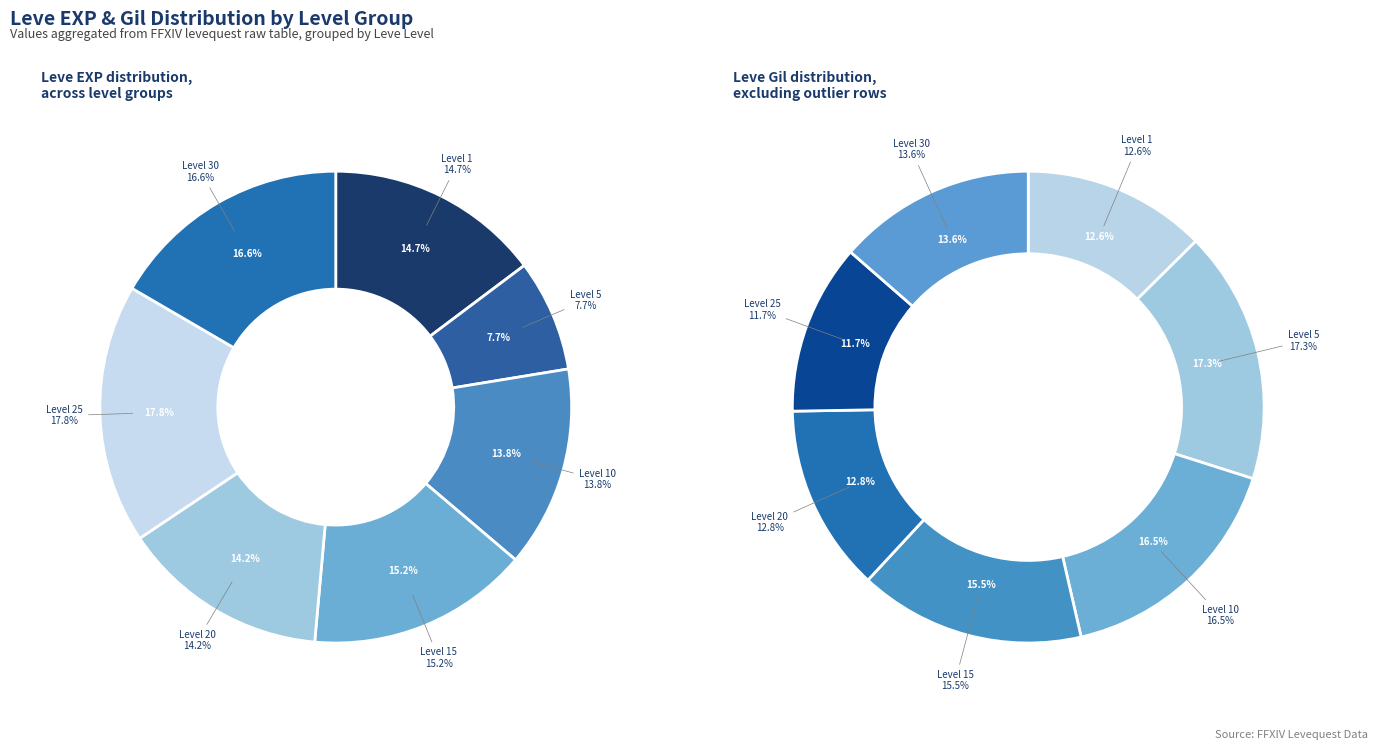

Is the sum of 20 and 4 greater than half?

No